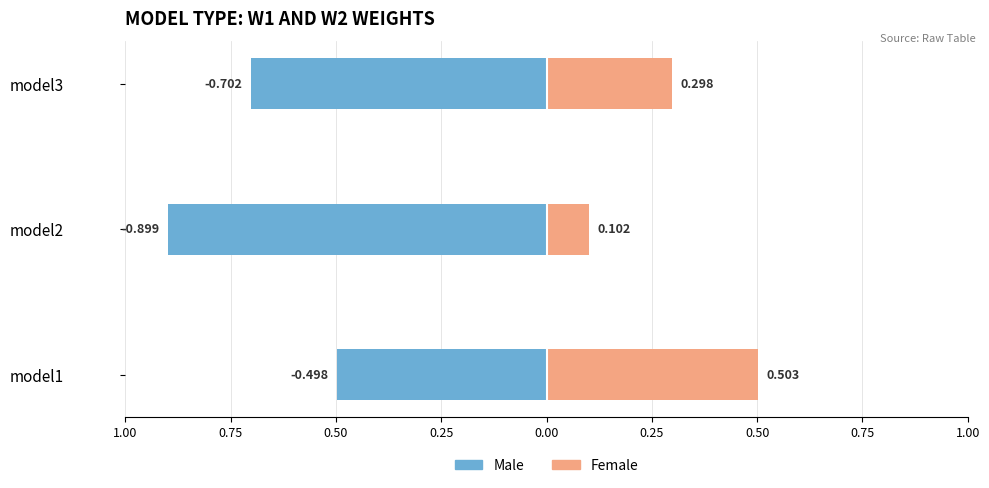

The value of Female at model1 is 0.8. True or false?

False